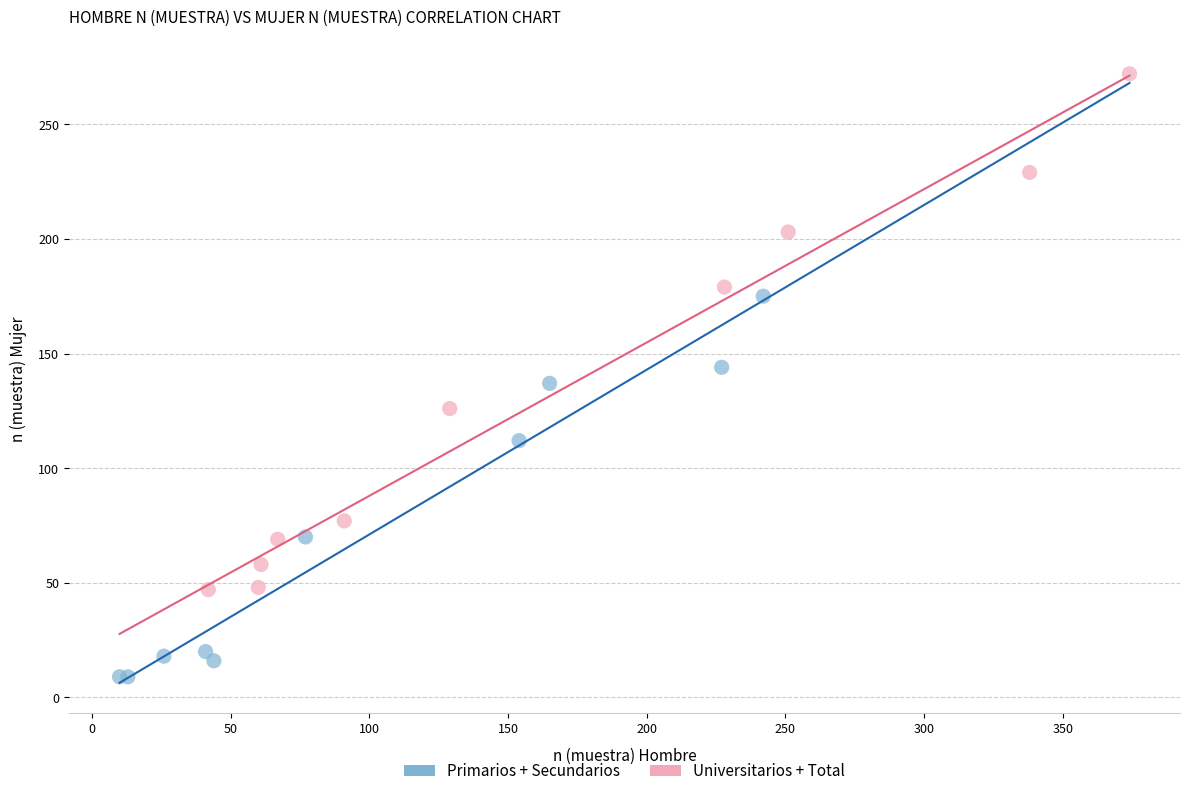

Which series contains the highest Y value?

Universitarios + Total